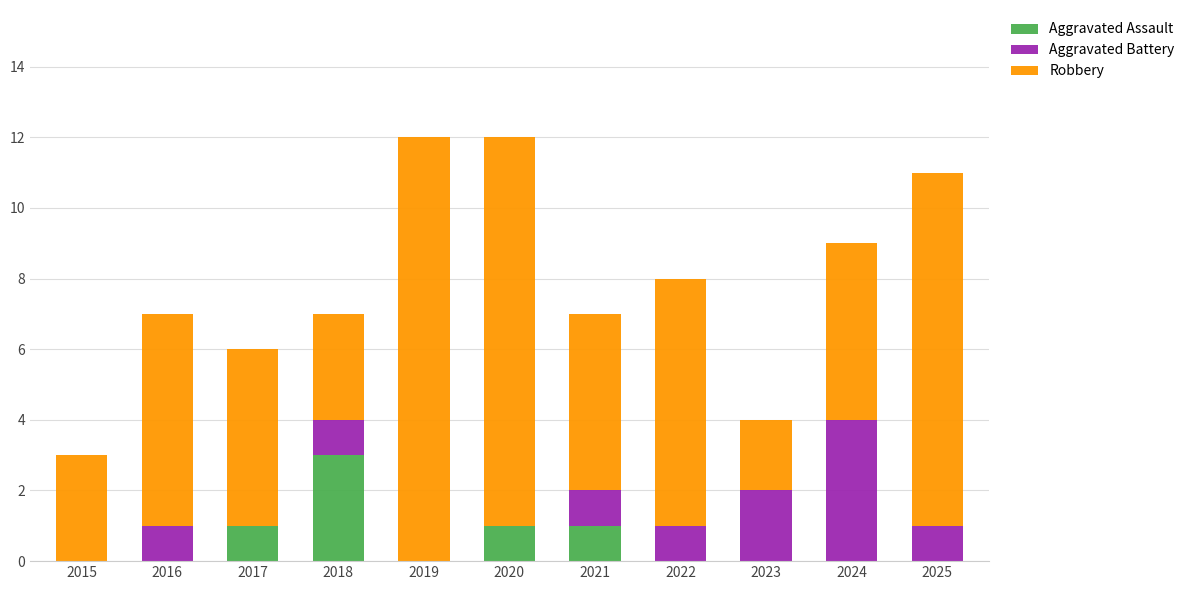

What is the maximum value for Aggravated Assault?

3